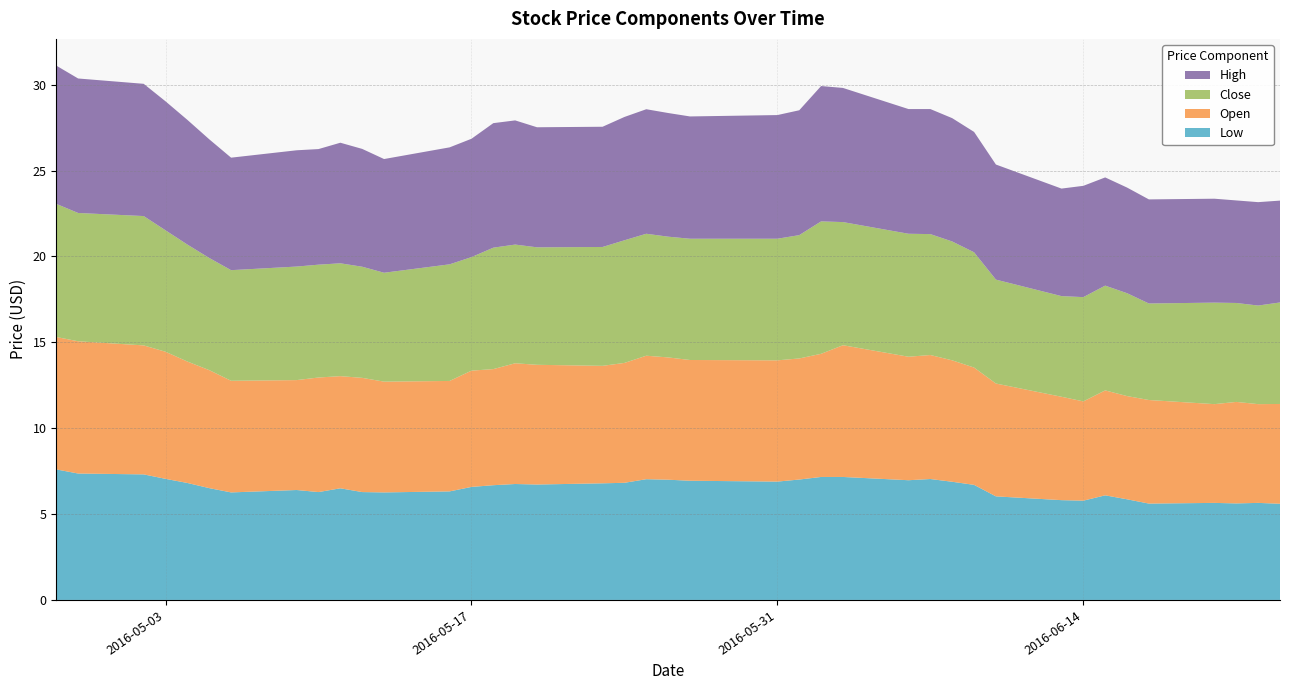

Reading right to left, transcribe all the data shown in this chart.

Low: 2016-06-23=5.6	2016-06-22=5.7	2016-06-21=5.6	2016-06-20=5.7	2016-06-17=5.6	2016-06-16=5.9	2016-06-15=6.1	2016-06-14=5.8	2016-06-13=5.8	2016-06-10=6.0	2016-06-09=6.7	2016-06-08=6.9	2016-06-07=7.0	2016-06-06=7.0	2016-06-03=7.2	2016-06-02=7.2	2016-06-01=7.0	2016-05-31=6.9	2016-05-27=6.9	2016-05-26=7.0	2016-05-25=7.0	2016-05-24=6.8	2016-05-23=6.8	2016-05-20=6.7	2016-05-19=6.8	2016-05-18=6.7	2016-05-17=6.6	2016-05-16=6.3	2016-05-13=6.3	2016-05-12=6.3	2016-05-11=6.5	2016-05-10=6.3	2016-05-09=6.4	2016-05-06=6.3	2016-05-05=6.5	2016-05-04=6.8	2016-05-03=7.0	2016-05-02=7.3	2016-04-29=7.4	2016-04-28=7.6
Open: 2016-06-23=5.8	2016-06-22=5.8	2016-06-21=5.9	2016-06-20=5.8	2016-06-17=6.0	2016-06-16=6.0	2016-06-15=6.1	2016-06-14=5.8	2016-06-13=6.0	2016-06-10=6.6	2016-06-09=6.8	2016-06-08=7.1	2016-06-07=7.2	2016-06-06=7.2	2016-06-03=7.7	2016-06-02=7.2	2016-06-01=7.0	2016-05-31=7.1	2016-05-27=7.0	2016-05-26=7.1	2016-05-25=7.2	2016-05-24=7.0	2016-05-23=6.8	2016-05-20=7.0	2016-05-19=7.0	2016-05-18=6.8	2016-05-17=6.8	2016-05-16=6.4	2016-05-13=6.5	2016-05-12=6.7	2016-05-11=6.5	2016-05-10=6.7	2016-05-09=6.4	2016-05-06=6.5	2016-05-05=6.9	2016-05-04=7.1	2016-05-03=7.4	2016-05-02=7.5	2016-04-29=7.7	2016-04-28=7.7
Close: 2016-06-23=5.9	2016-06-22=5.7	2016-06-21=5.8	2016-06-20=5.9	2016-06-17=5.6	2016-06-16=6.0	2016-06-15=6.1	2016-06-14=6.1	2016-06-13=5.9	2016-06-10=6.0	2016-06-09=6.7	2016-06-08=6.9	2016-06-07=7.0	2016-06-06=7.2	2016-06-03=7.2	2016-06-02=7.7	2016-06-01=7.2	2016-05-31=7.1	2016-05-27=7.1	2016-05-26=7.0	2016-05-25=7.1	2016-05-24=7.1	2016-05-23=6.9	2016-05-20=6.8	2016-05-19=6.9	2016-05-18=7.1	2016-05-17=6.6	2016-05-16=6.8	2016-05-13=6.3	2016-05-12=6.5	2016-05-11=6.6	2016-05-10=6.6	2016-05-09=6.6	2016-05-06=6.4	2016-05-05=6.5	2016-05-04=6.8	2016-05-03=7.1	2016-05-02=7.5	2016-04-29=7.5	2016-04-28=7.8
High: 2016-06-23=5.9	2016-06-22=6.0	2016-06-21=6.0	2016-06-20=6.0	2016-06-17=6.1	2016-06-16=6.2	2016-06-15=6.3	2016-06-14=6.5	2016-06-13=6.3	2016-06-10=6.7	2016-06-09=7.0	2016-06-08=7.2	2016-06-07=7.3	2016-06-06=7.3	2016-06-03=7.8	2016-06-02=7.9	2016-06-01=7.3	2016-05-31=7.2	2016-05-27=7.1	2016-05-26=7.2	2016-05-25=7.2	2016-05-24=7.2	2016-05-23=7.0	2016-05-20=7.0	2016-05-19=7.2	2016-05-18=7.2	2016-05-17=6.9	2016-05-16=6.8	2016-05-13=6.6	2016-05-12=6.9	2016-05-11=7.0	2016-05-10=6.7	2016-05-09=6.8	2016-05-06=6.5	2016-05-05=6.9	2016-05-04=7.3	2016-05-03=7.5	2016-05-02=7.7	2016-04-29=7.8	2016-04-28=8.1